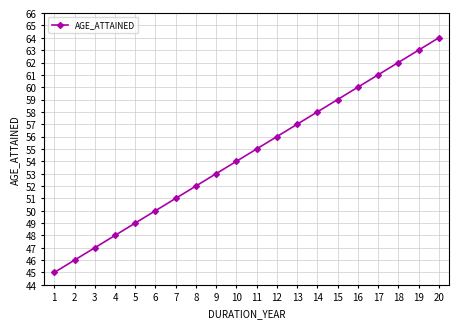

Between 1 and 17, which is larger?

17